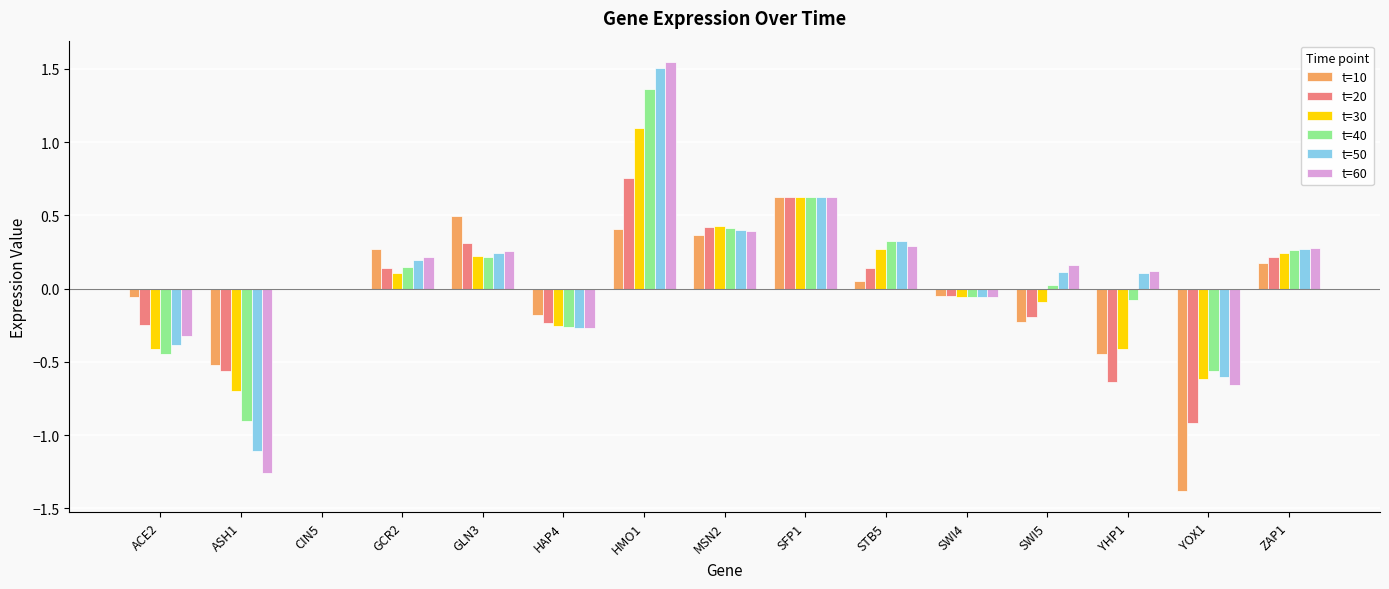

Which category has the highest value in the t=20 series?

HMO1